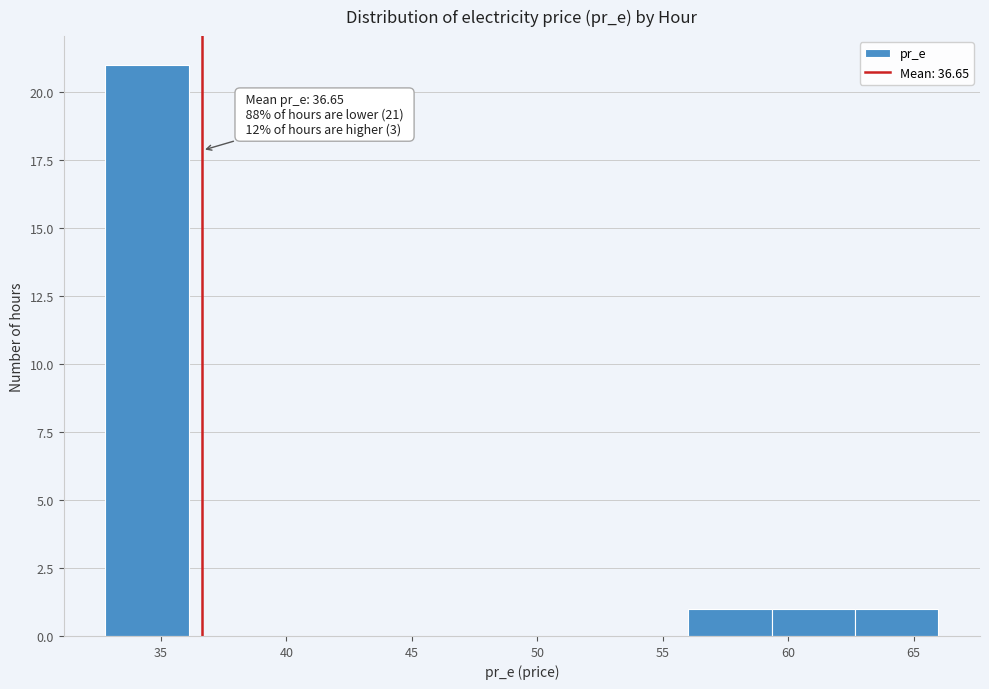

Over which range of the x-axis is the bar tallest?

33.0 to 36.0